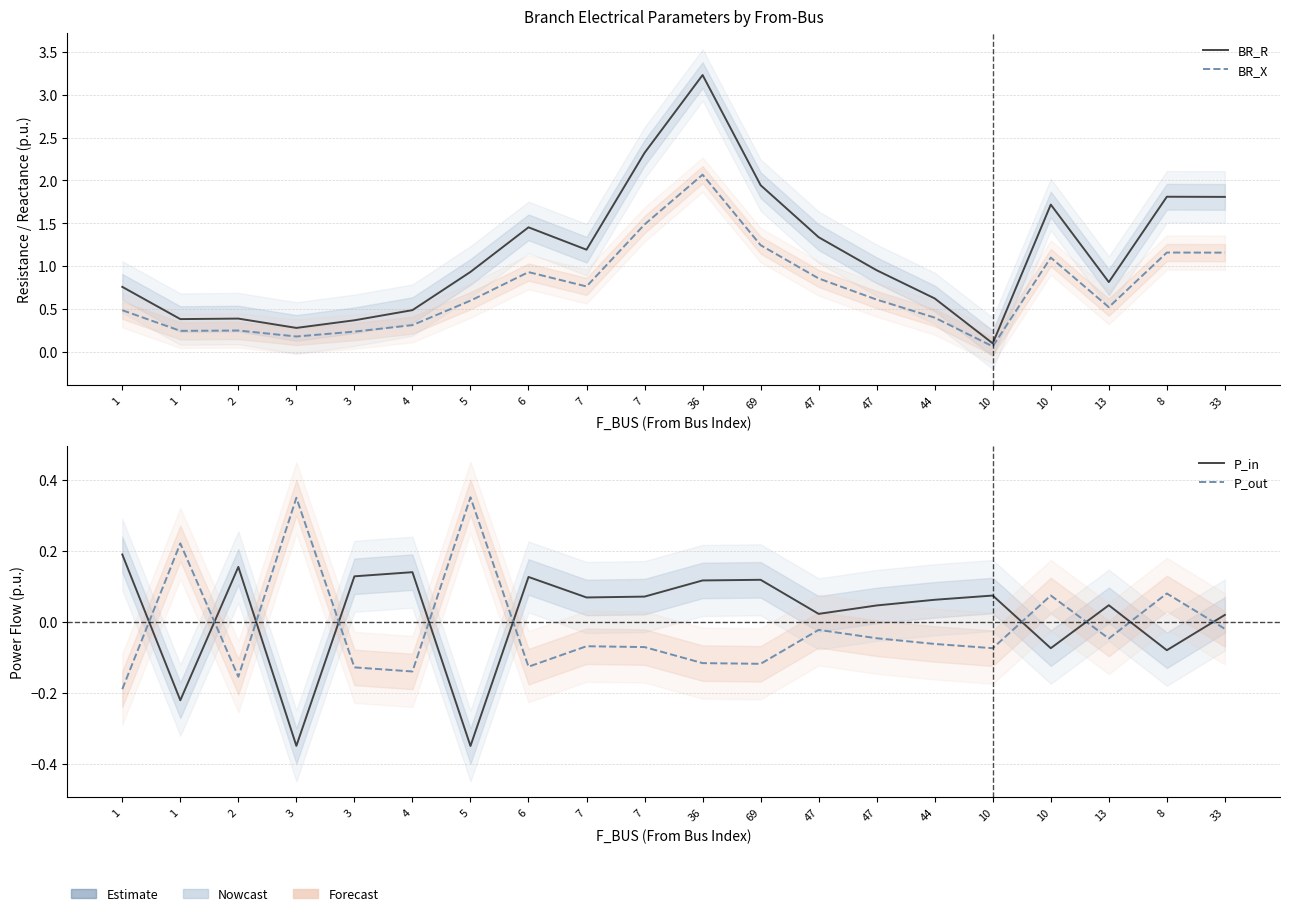

What is the minimum value shown in the chart?

-0.3